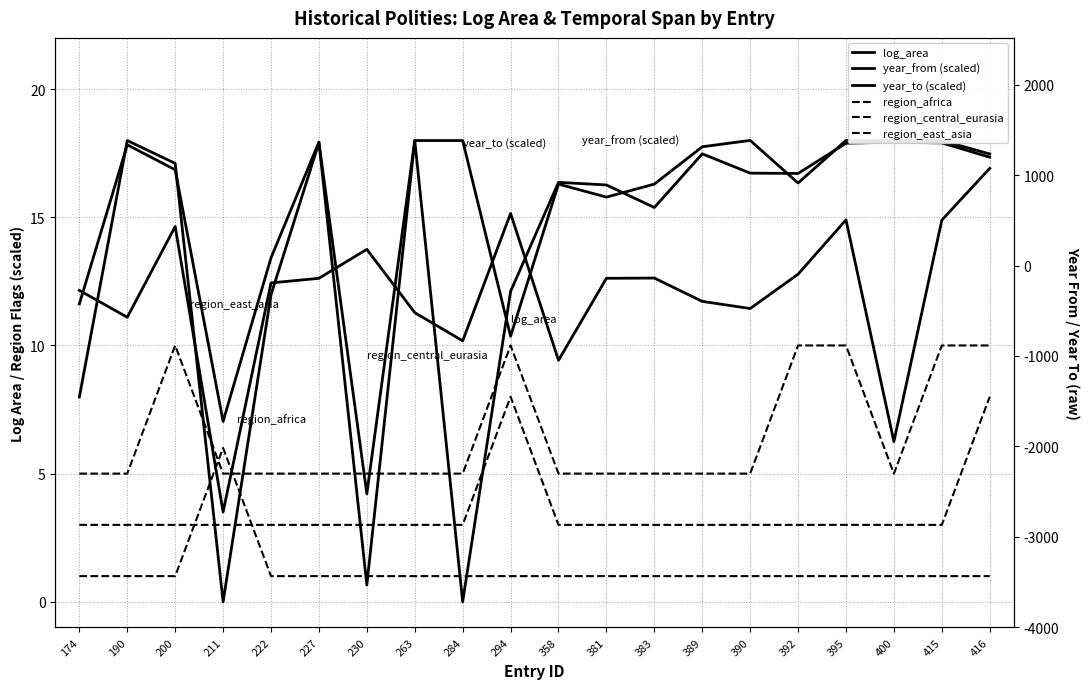

What is the difference between the second highest and second lowest values in the log_area series?

8.9